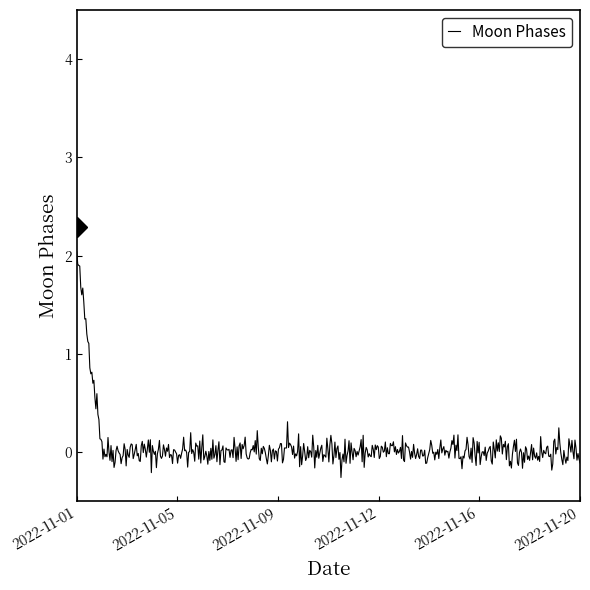

What is the smallest value displayed?

-0.3